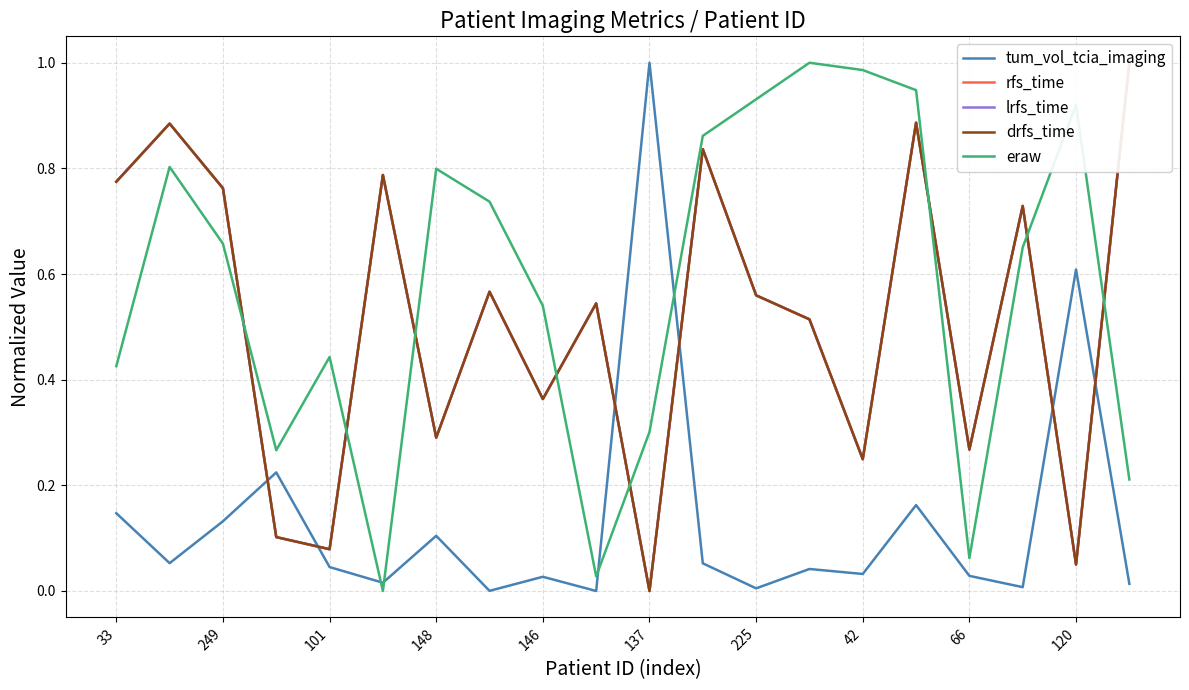

What is the approximate value of rfs_time at 11?

0.8